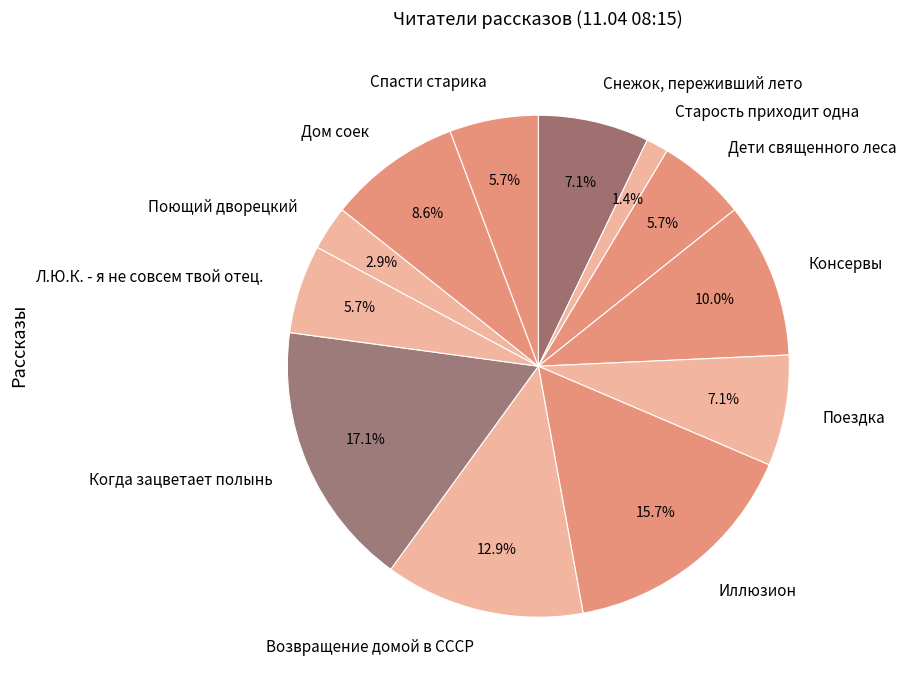

Is it true that Консервы is 10% of the pie?

True